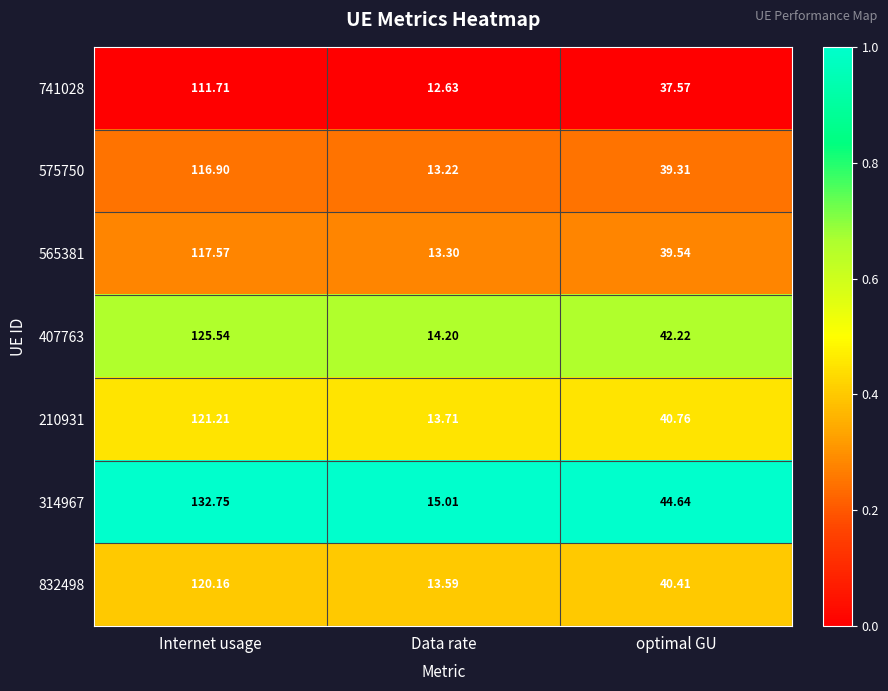

Rank the categories by 565381 value from lowest to highest.

Data rate, optimal GU, Internet usage